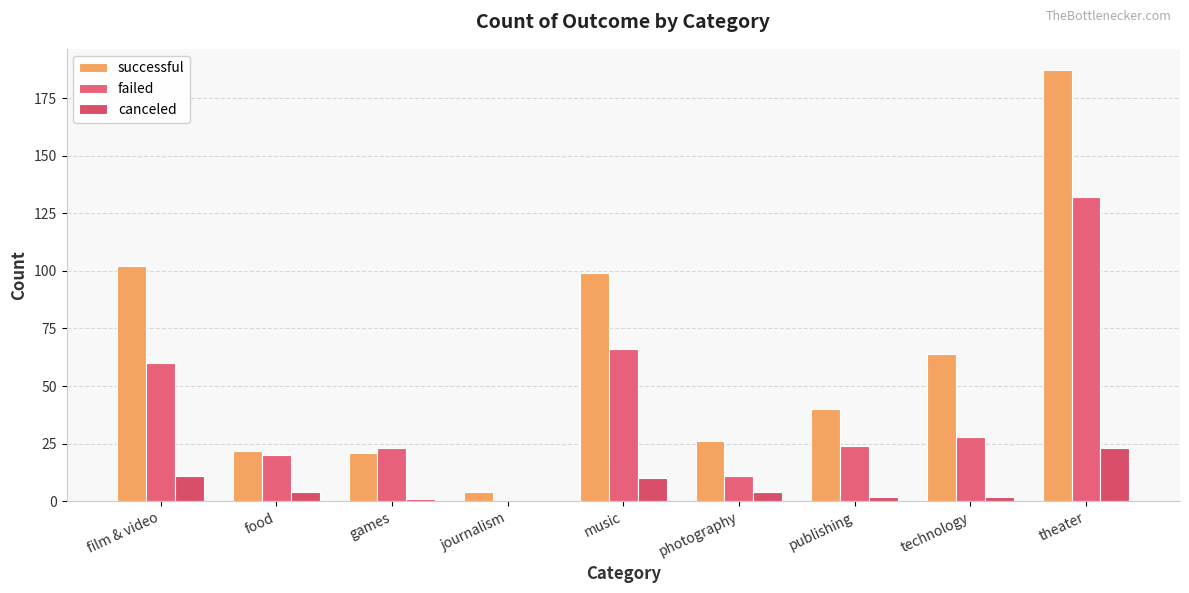

At which category is the sum across all series the highest?

theater